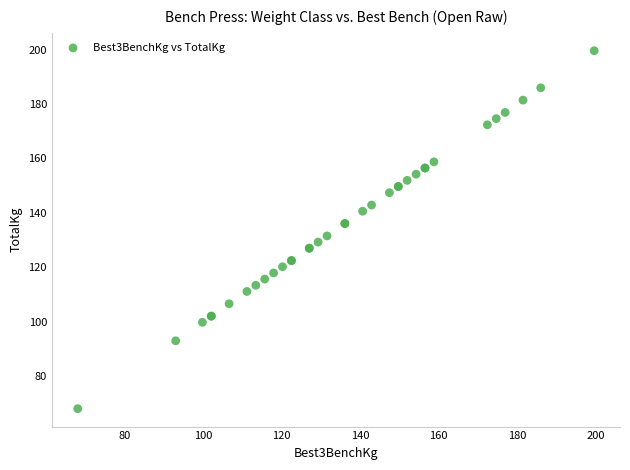

What Y value in the scatter plot is closest to 133?

131.5